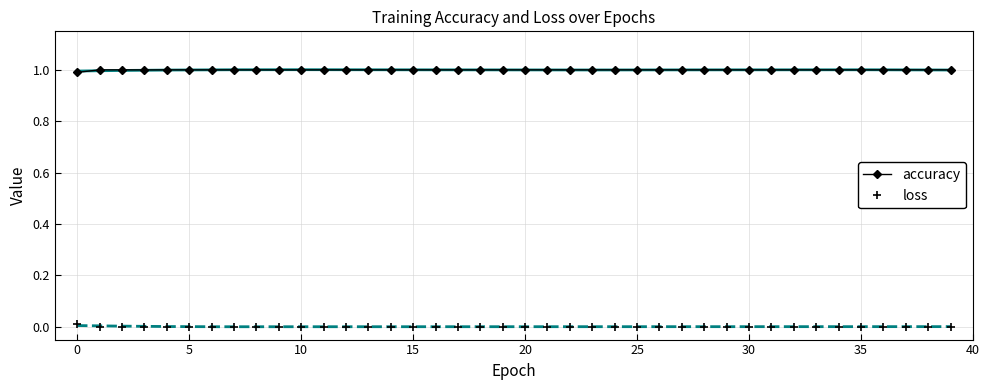

Which series has the largest range (max minus min)?

accuracy